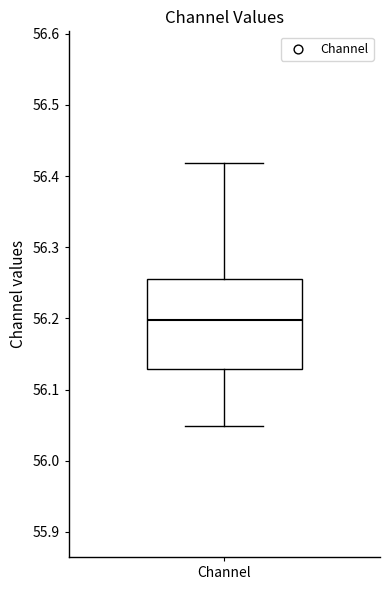

Read this box plot against the y-axis: the position of the median line, the range covered by the box, and the ends of both whiskers. The values are not printed on the chart, so give them approximately, as read against the axis.

median 56.20, box 56.13 to 56.26, whiskers 56.05 to 56.42